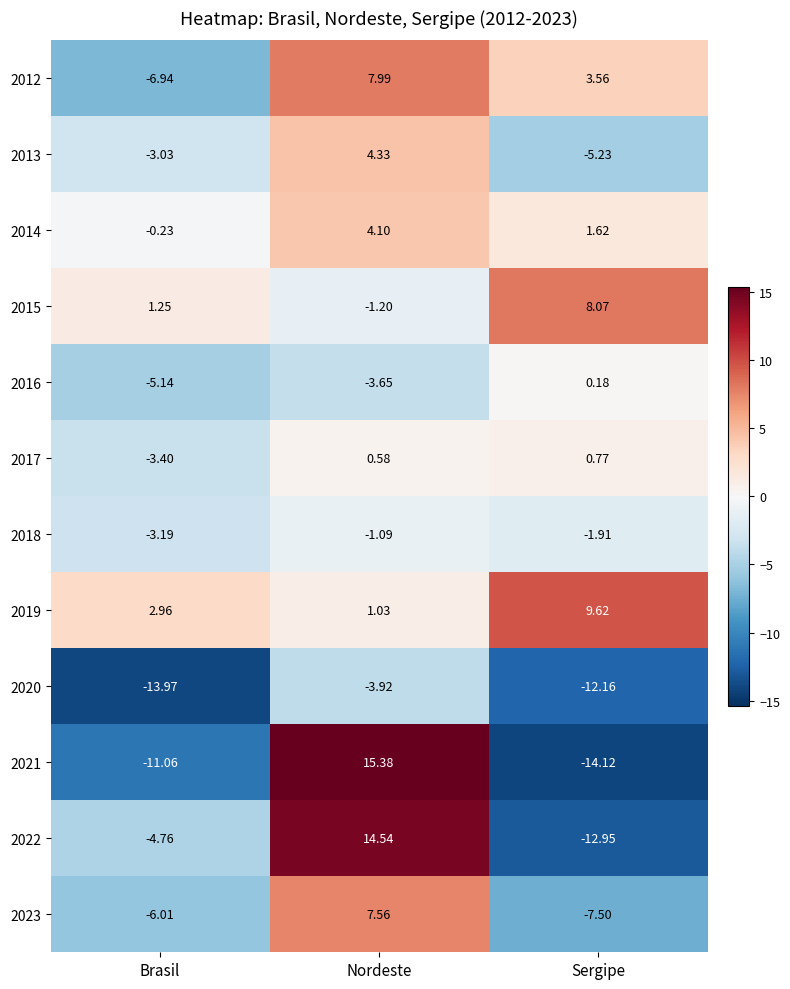

List the series in order of their peak value, lowest first.

2020, 2018, 2016, 2017, 2014, 2013, 2023, 2012, 2015, 2019, 2022, 2021